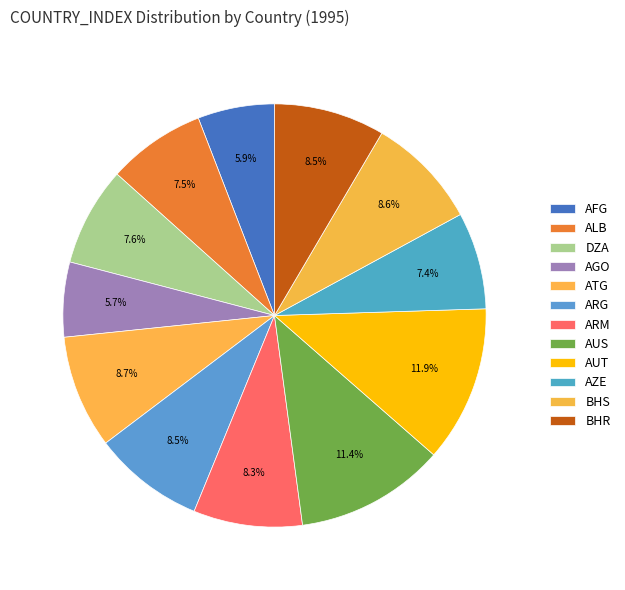

What percentage is the ARM slice, to the nearest percent?

8%